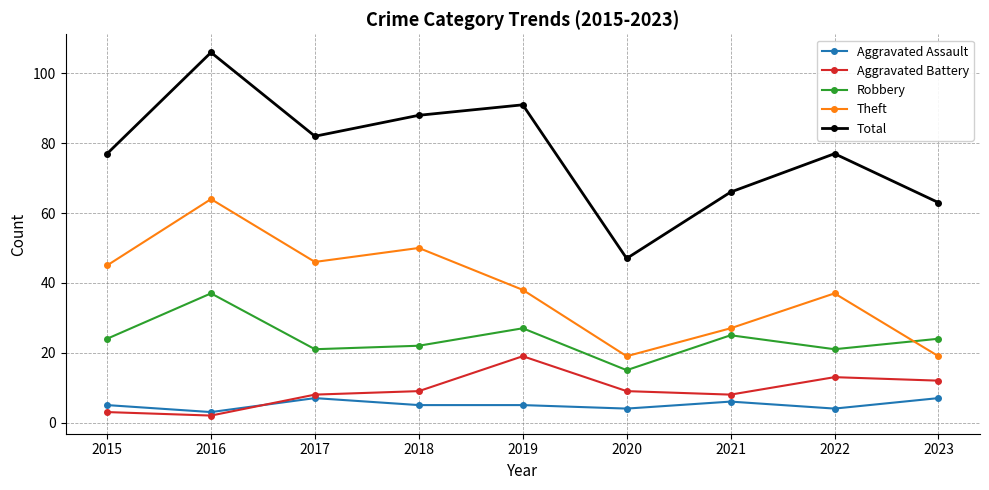

Reading right to left, list all the values displayed in this chart.

Aggravated Assault: 2023=7	2022=4	2021=6	2020=4	2019=5	2018=5	2017=7	2016=3	2015=5
Aggravated Battery: 2023=12	2022=13	2021=8	2020=9	2019=19	2018=9	2017=8	2016=2	2015=3
Robbery: 2023=24	2022=21	2021=25	2020=15	2019=27	2018=22	2017=21	2016=37	2015=24
Theft: 2023=19	2022=37	2021=27	2020=19	2019=38	2018=50	2017=46	2016=64	2015=45
Total: 2023=63	2022=77	2021=66	2020=47	2019=91	2018=88	2017=82	2016=106	2015=77